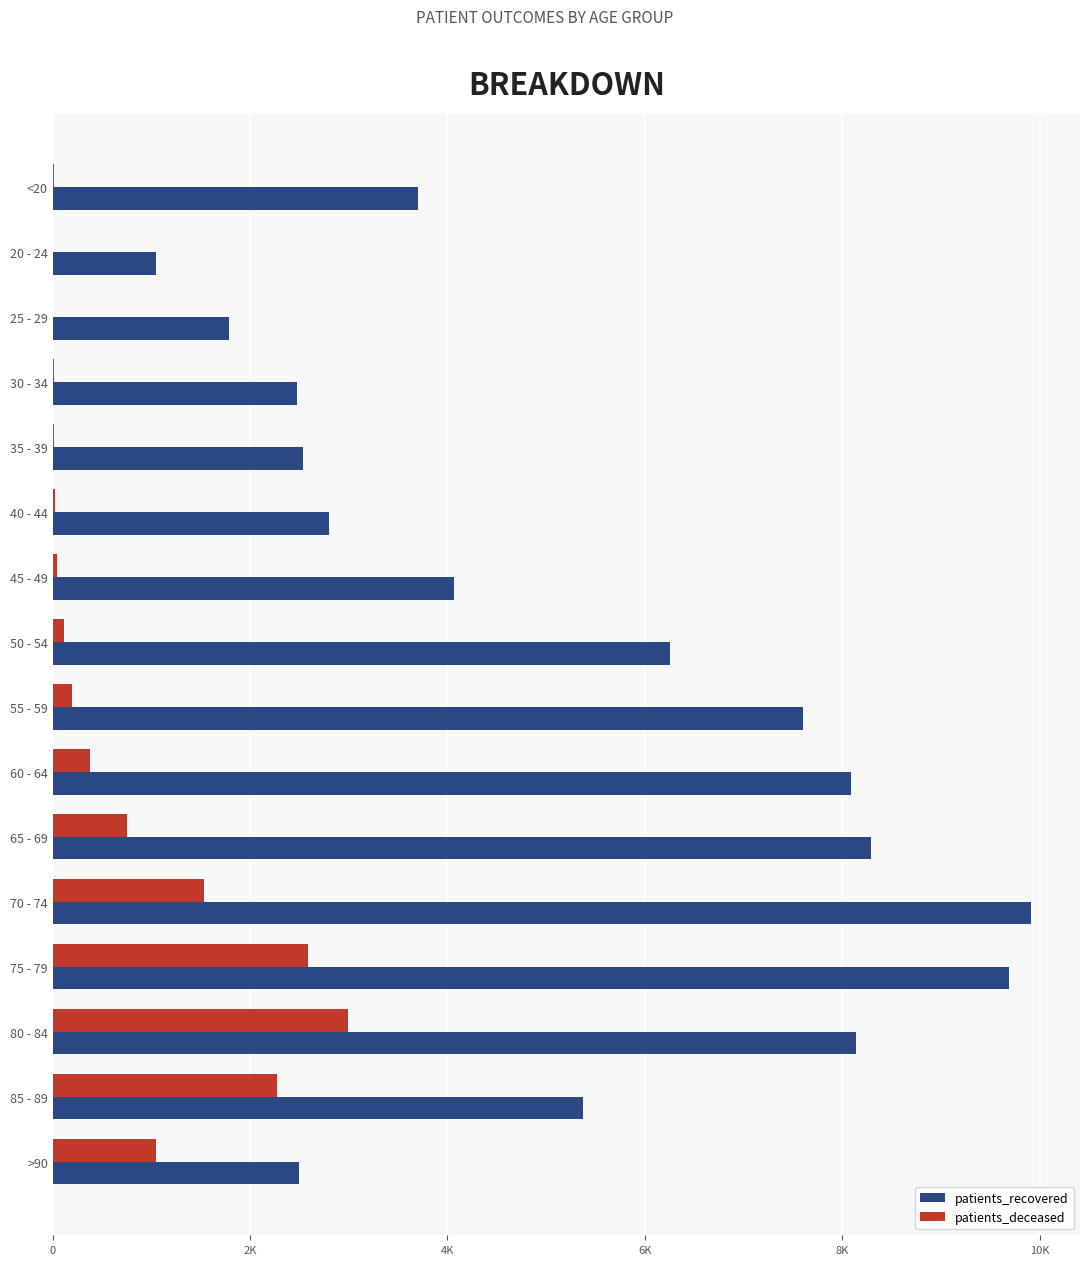

What are all the series names shown in the legend?

patients_recovered, patients_deceased